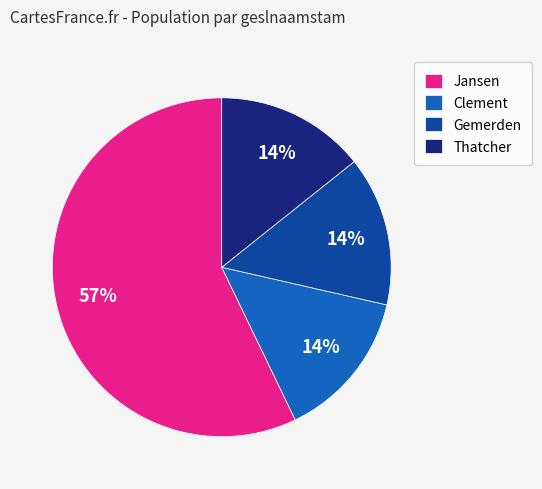

Count the number of slices in the pie.

4